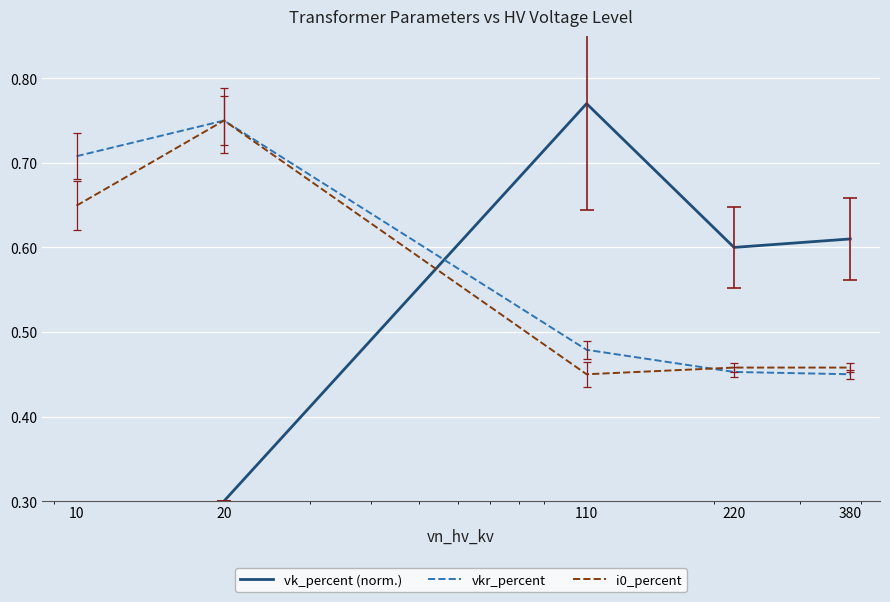

Between which two adjacent categories do vk_percent (norm.) and i0_percent first intersect?

20 and 110